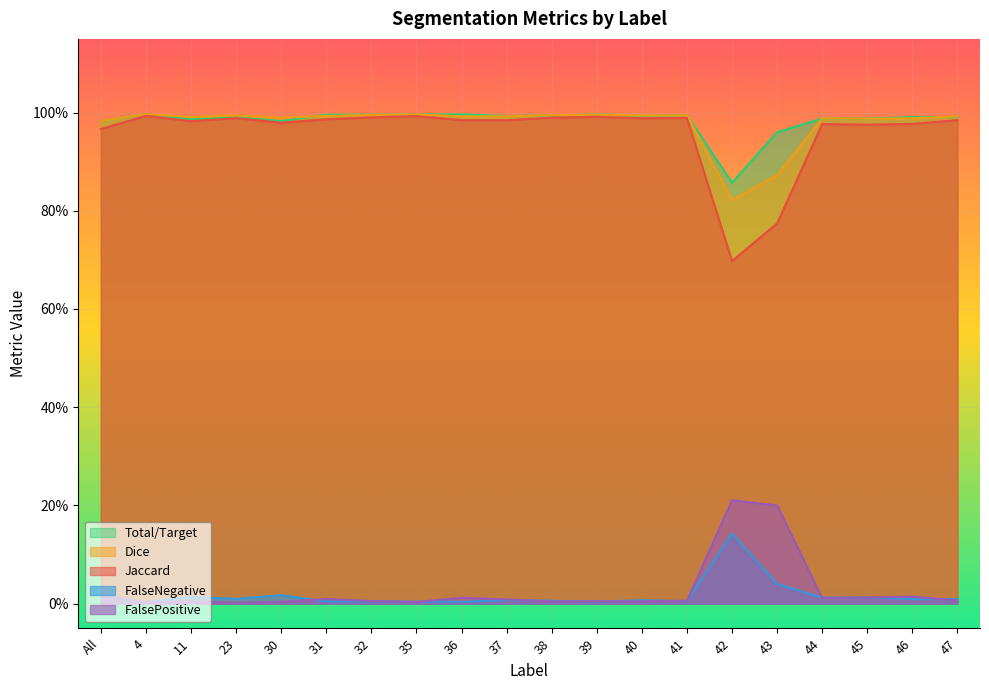

Does the chart display data point markers on the line(s)?

No